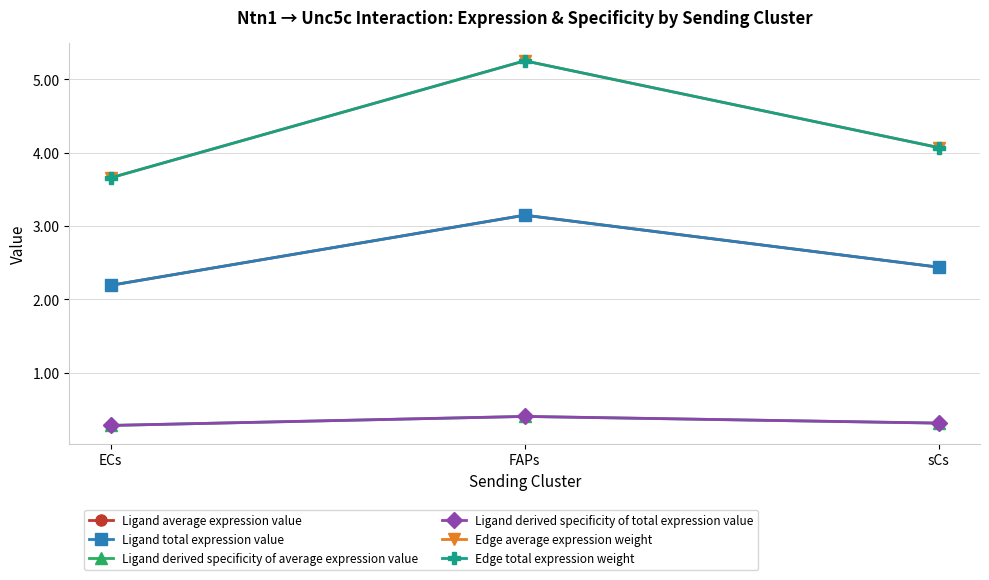

Between sCs and FAPs, which is larger?

FAPs